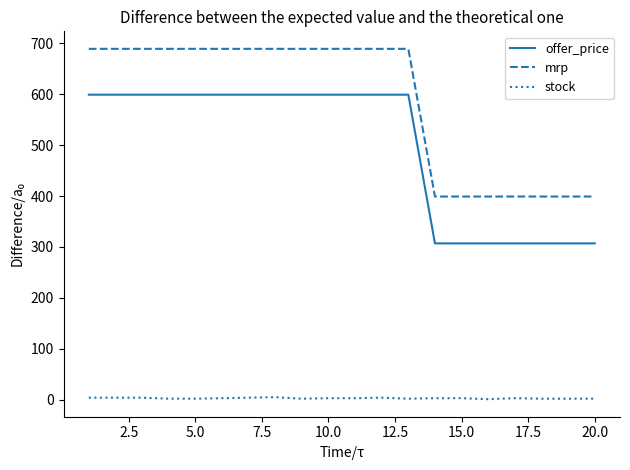

Which series has the largest total across all categories?

mrp